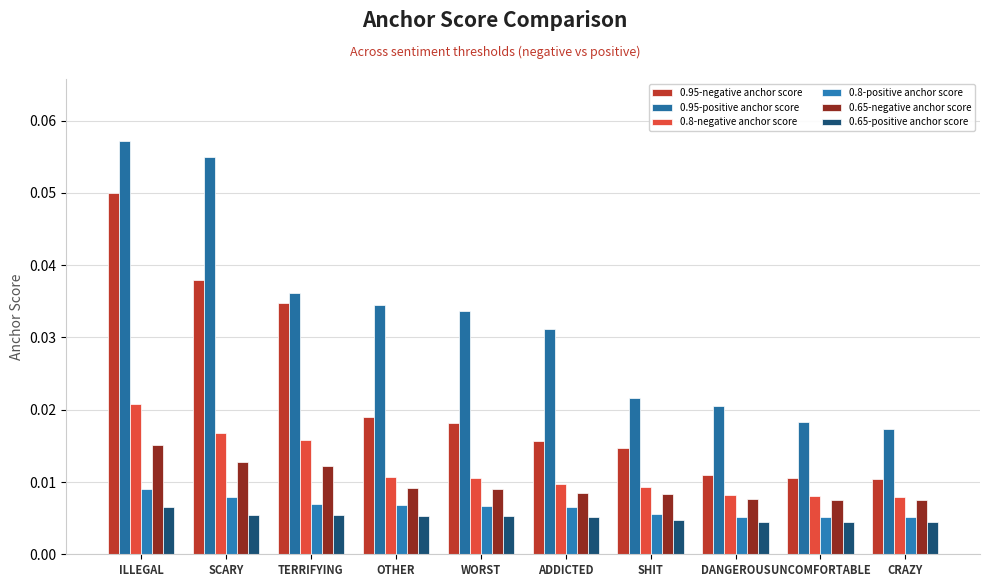

List the labels in order of 0.95-negative anchor score value, smallest first.

CRAZY, UNCOMFORTABLE, DANGEROUS, SHIT, ADDICTED, WORST, OTHER, TERRIFYING, SCARY, ILLEGAL